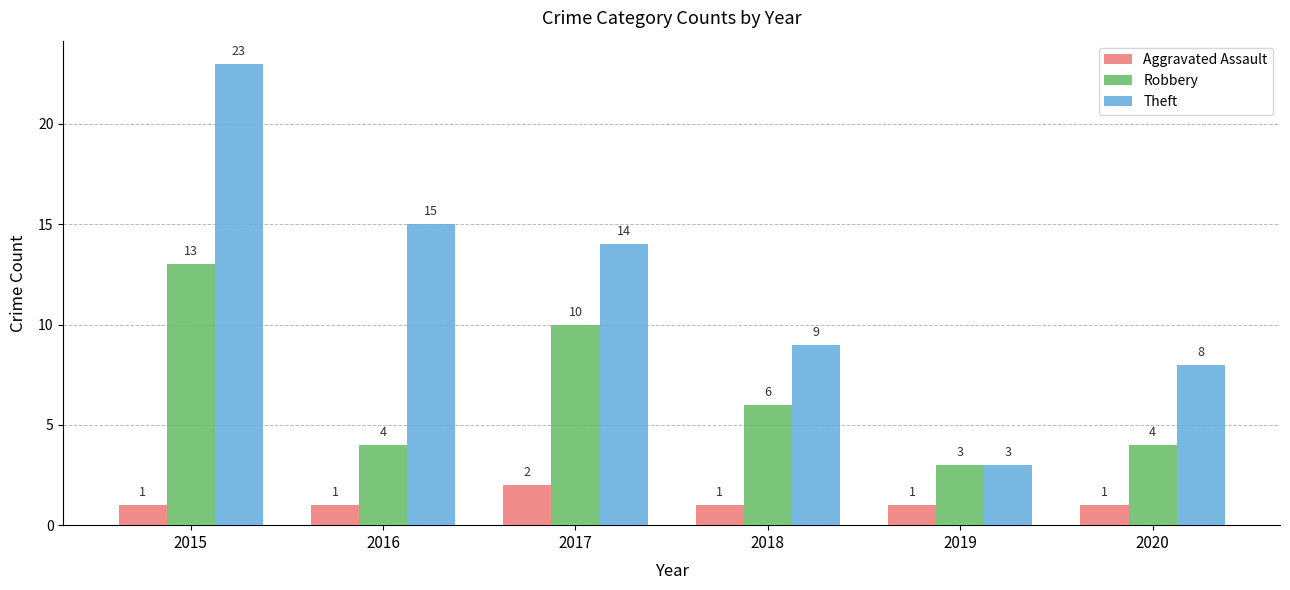

What are all the series names shown in the legend?

Aggravated Assault, Robbery, Theft